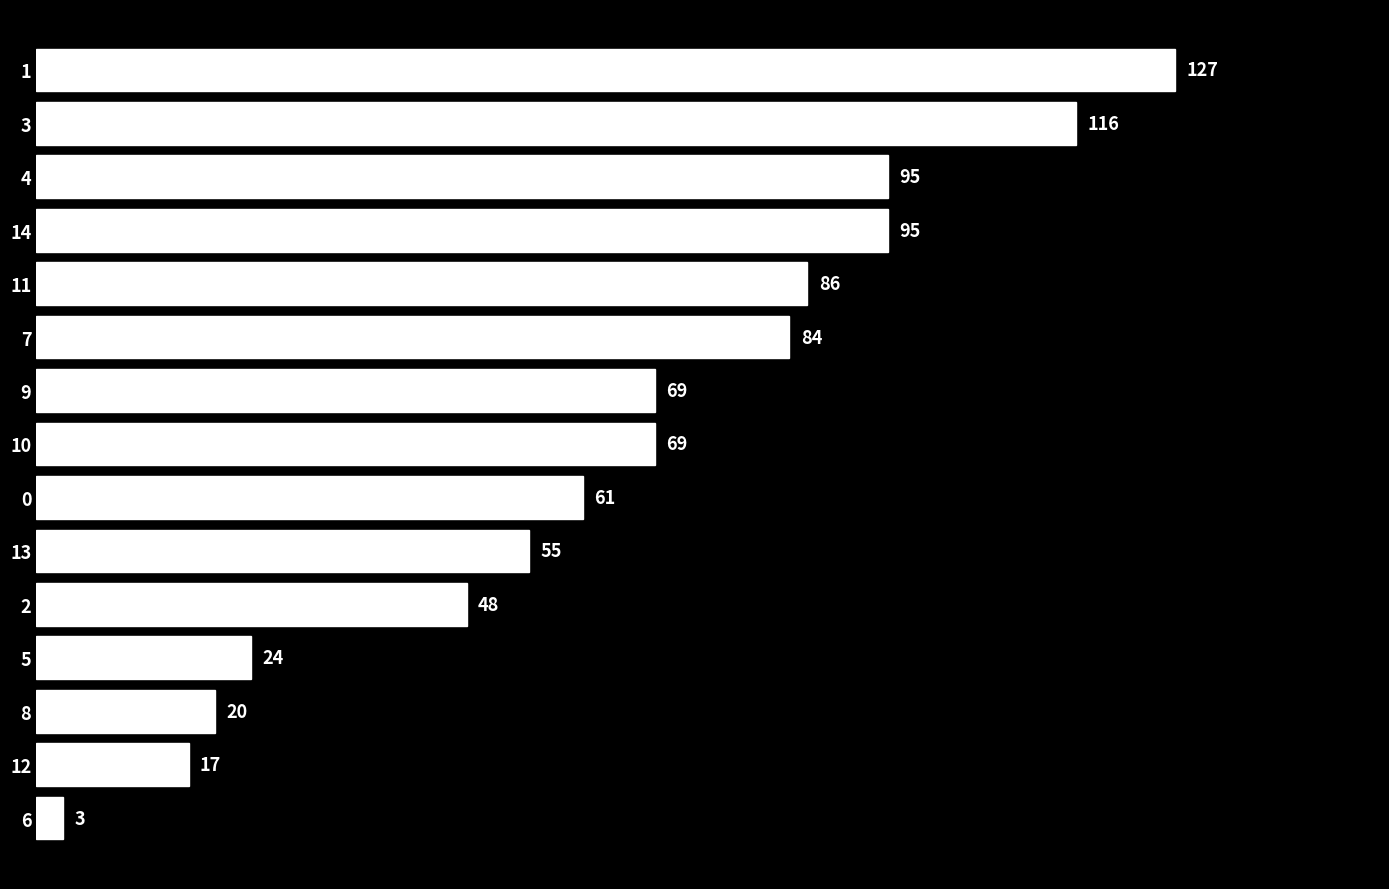

What is the approximate value at 9?

69